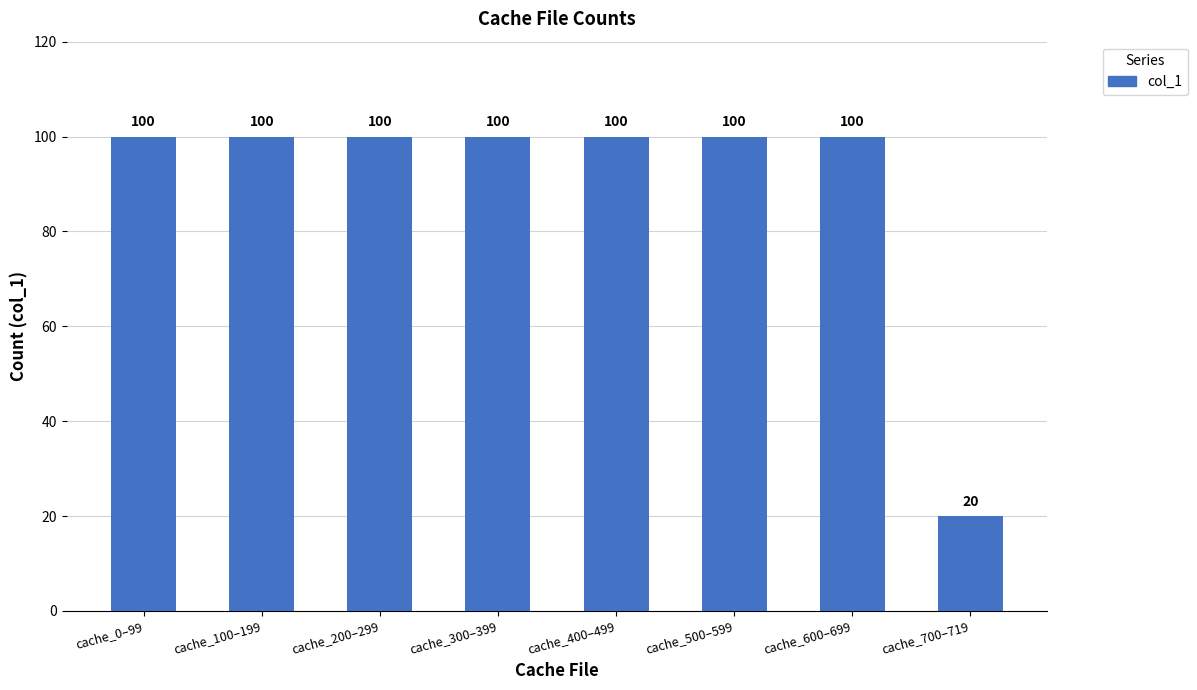

Count the number of categories in the chart.

8